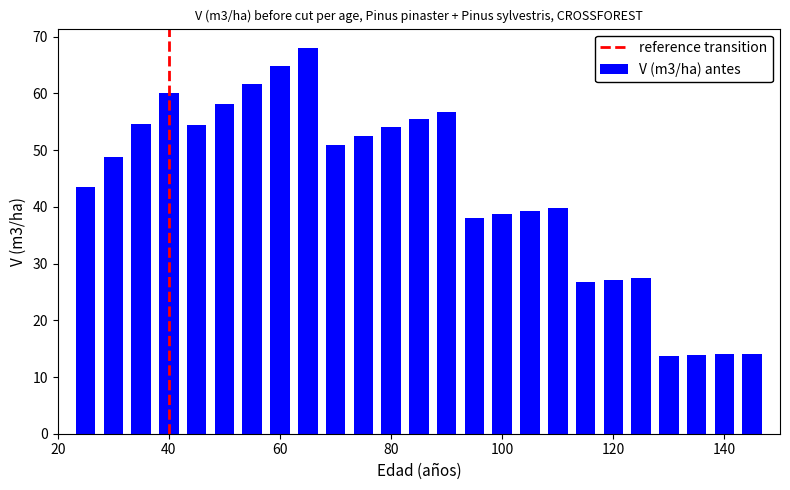

What is the difference between the maximum and minimum values?

54.3